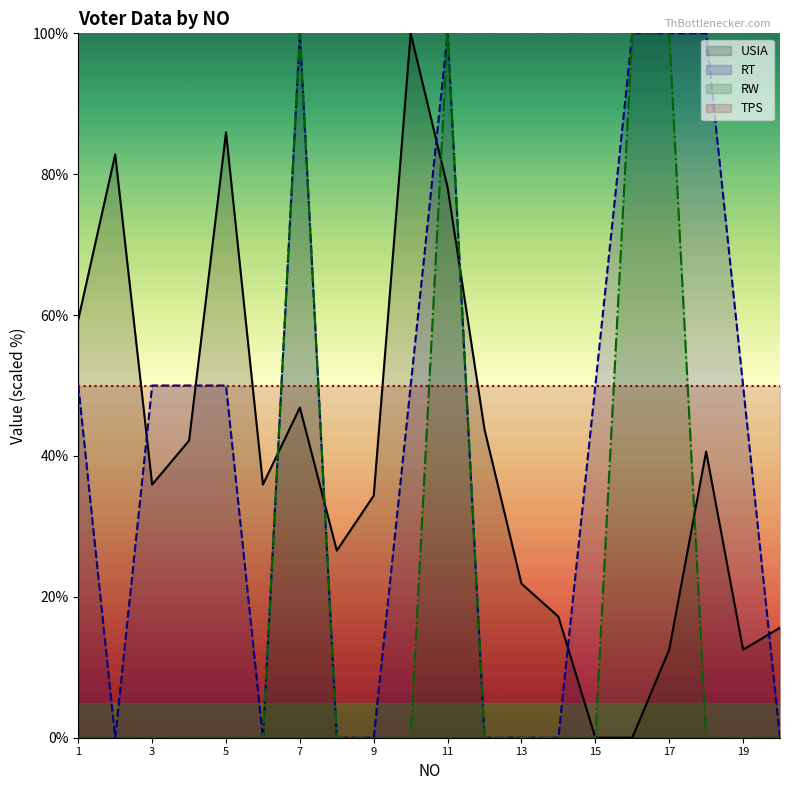

Rank the categories by USIA value from highest to lowest.

10, 5, 2, 11, 1, 7, 12, 4, 18, 3, 6, 9, 8, 13, 14, 20, 17, 19, 15, 16